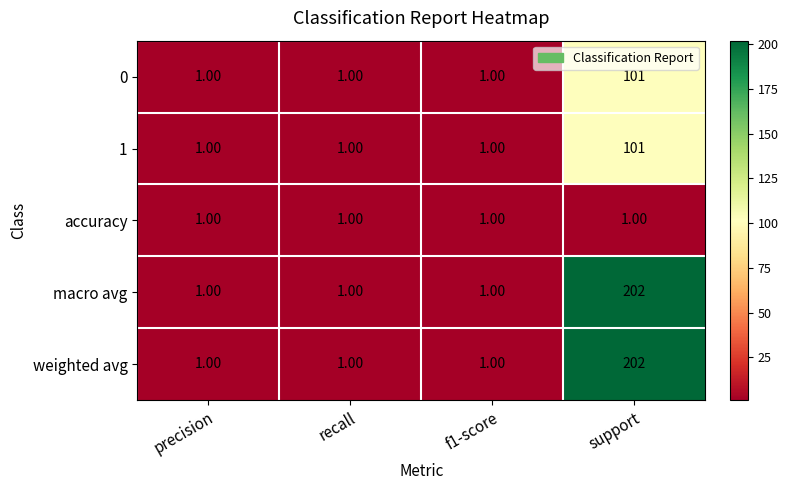

How many distinct data groups are displayed?

5